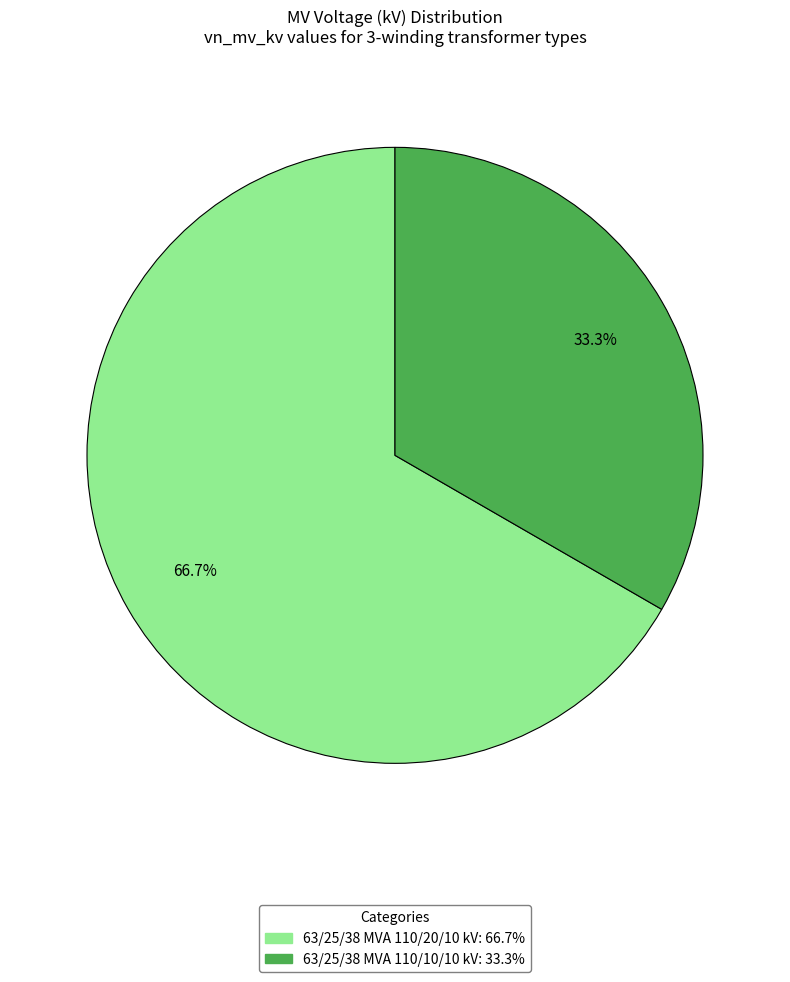

How many segments does this pie chart have?

2